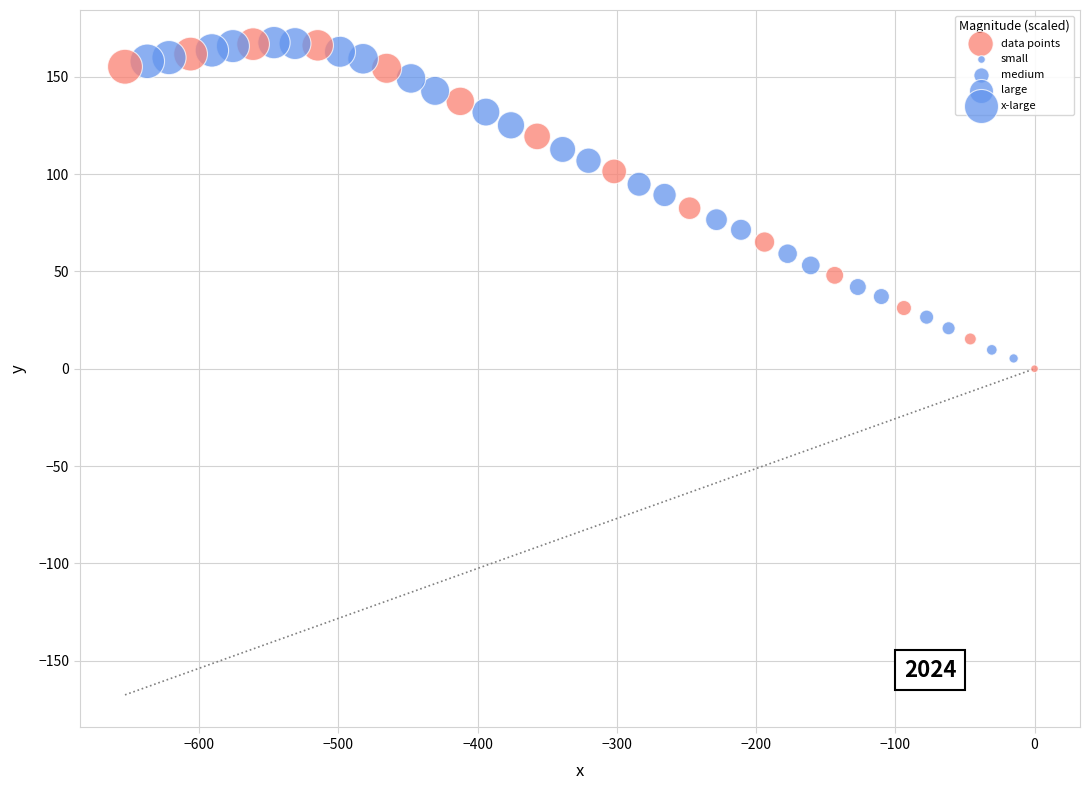

What is the range of Y values (max minus min)?

167.6